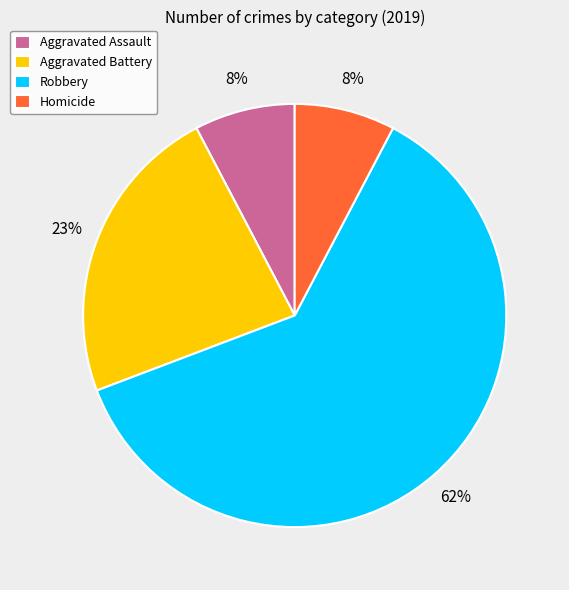

Count the number of slices in the pie.

4